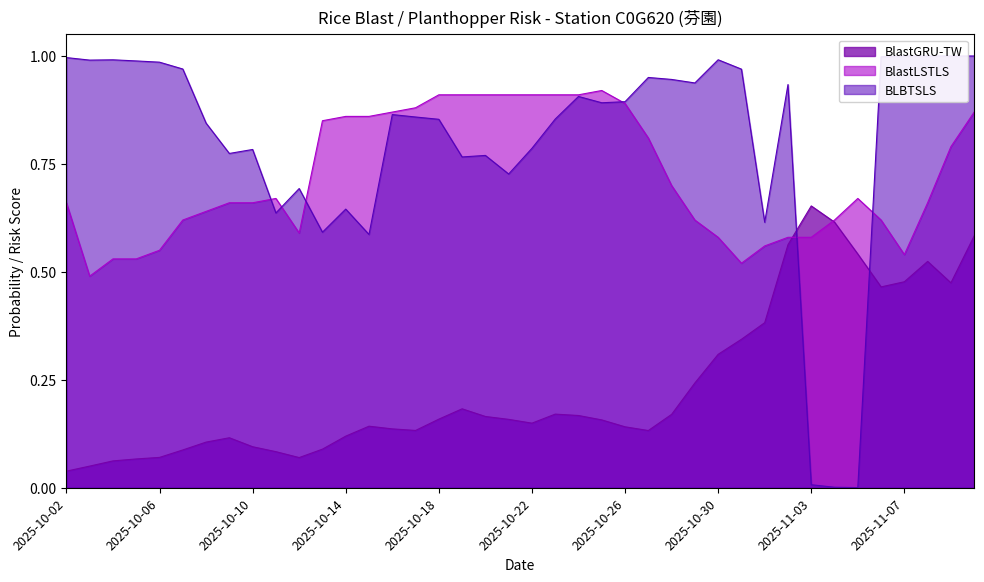

Reading right to left, transcribe all the data shown in this chart.

BlastGRU-TW: 0.6	0.5	0.5	0.5	0.5	0.5	0.6	0.7	0.6	0.4	0.3	0.3	0.2	0.2	0.1	0.1	0.2	0.2	0.2	0.1	0.2	0.2	0.2	0.2	0.1	0.1	0.1	0.1	0.1	0.1	0.1	0.1	0.1	0.1	0.1	0.1	0.1	0.1	0.1	0.0
BlastLSTLS: 0.9	0.8	0.7	0.5	0.6	0.7	0.6	0.6	0.6	0.6	0.5	0.6	0.6	0.7	0.8	0.9	0.9	0.9	0.9	0.9	0.9	0.9	0.9	0.9	0.9	0.9	0.9	0.9	0.8	0.6	0.7	0.7	0.7	0.6	0.6	0.6	0.5	0.5	0.5	0.7
BLBTSLS: 1.0	1.0	1.0	1.0	1.0	0.0	0.0	0.0	0.9	0.6	1.0	1.0	0.9	0.9	1.0	0.9	0.9	0.9	0.9	0.8	0.7	0.8	0.8	0.9	0.9	0.9	0.6	0.6	0.6	0.7	0.6	0.8	0.8	0.8	1.0	1.0	1.0	1.0	1.0	1.0